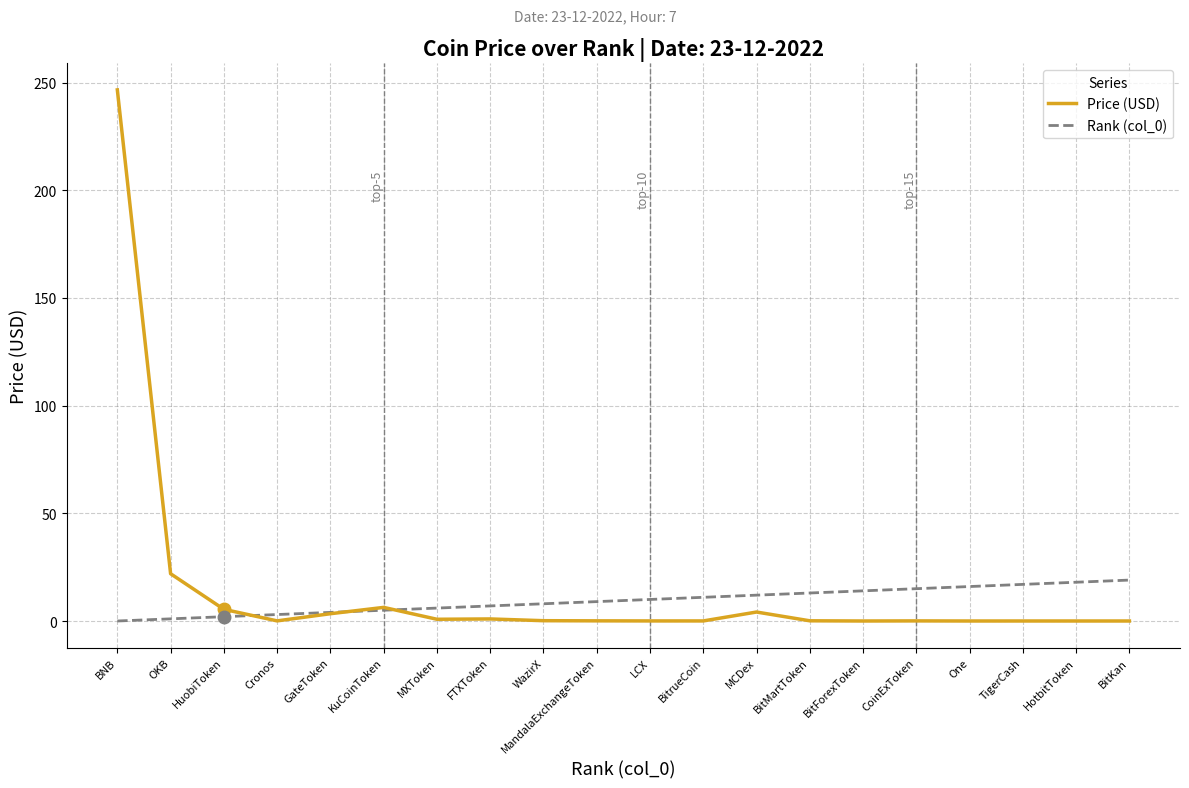

What is the approximate value of Rank (col_0) at BitKan?

19.0